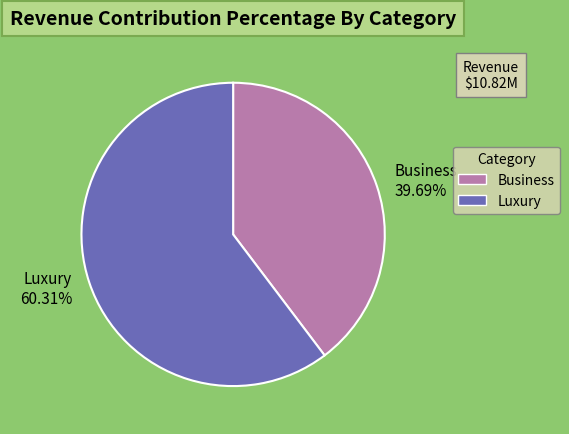

Combined, do Business 39.69% and Luxury 60.31% account for over 50%?

Yes